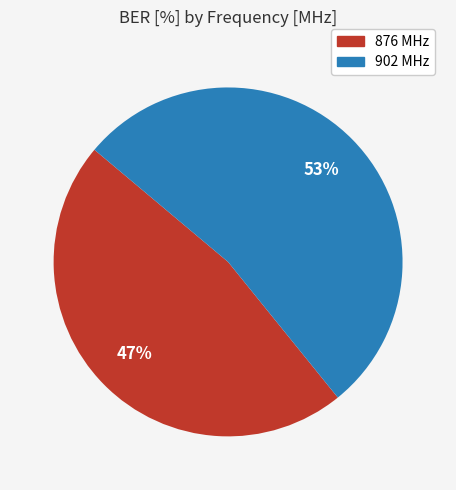

To the nearest percent, what portion does 876 represent?

47%